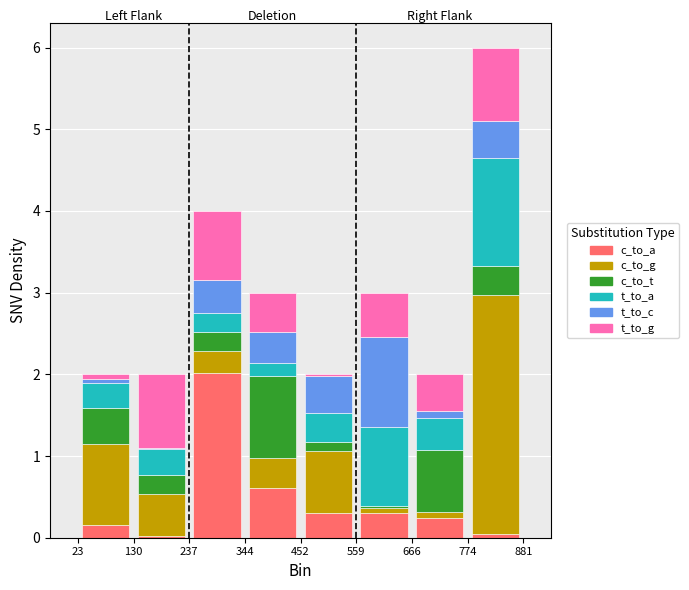

Reading left to right, transcribe this chart: for each stacked bar, give the range it covers on the x-axis and its total height. The values are not printed on the chart, so give them approximately, as read against the axis.

23 to 130: 2
130 to 237: 2
237 to 344: 4
344 to 452: 3
452 to 559: 2
559 to 666: 3
666 to 774: 2
774 to 881: 6